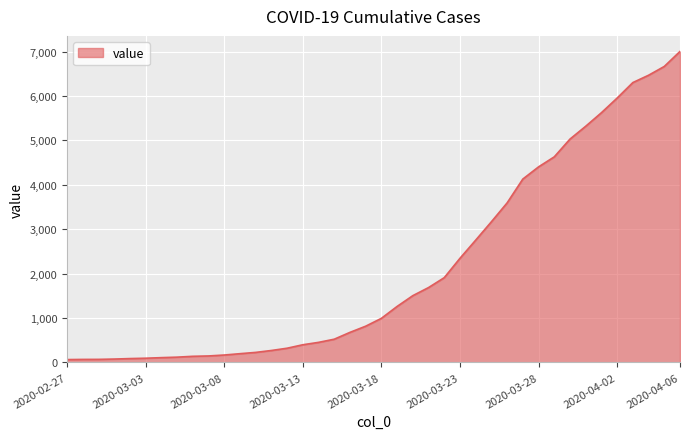

What is the difference between the maximum and minimum values?

6940